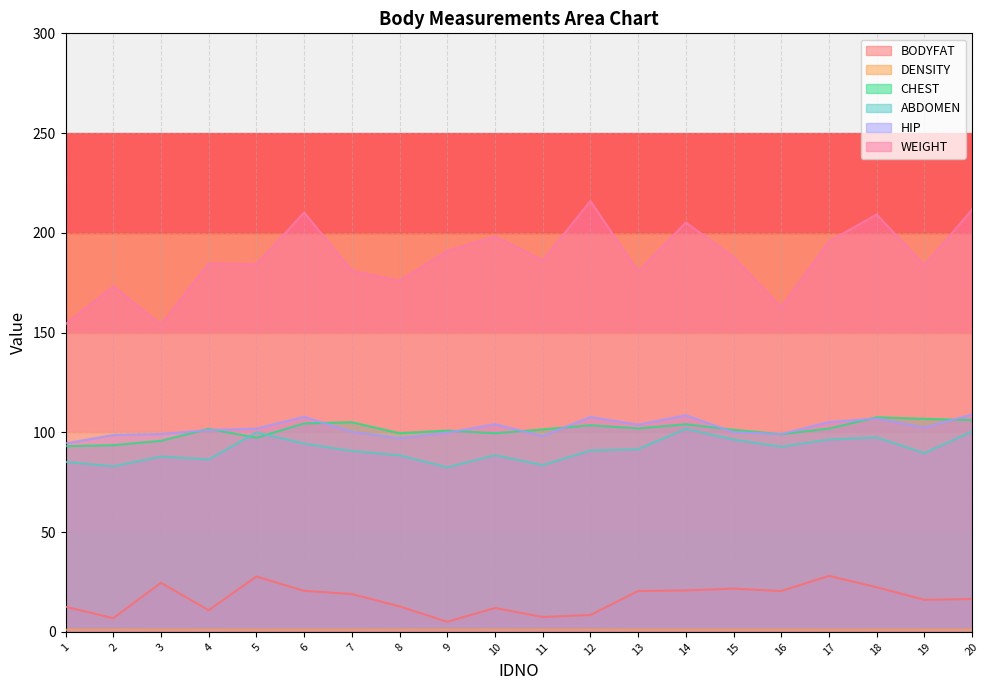

Reading left to right, list all the values displayed in this chart.

BODYFAT: 12.6	6.9	24.6	10.9	27.8	20.6	19.0	12.8	5.1	12.0	7.5	8.5	20.5	20.8	21.7	20.5	28.1	22.4	16.1	16.5
DENSITY: 1.1	1.1	1.0	1.1	1.0	1.1	1.1	1.1	1.1	1.1	1.1	1.1	1.1	1.1	1.0	1.1	1.0	1.0	1.1	1.1
CHEST: 93.1	93.6	95.8	101.8	97.3	104.5	105.1	99.6	100.9	99.6	101.5	103.6	102.0	104.1	101.3	99.1	101.9	107.6	106.8	106.2
ABDOMEN: 85.2	83.0	87.9	86.4	100.0	94.4	90.7	88.5	82.5	88.6	83.6	90.9	91.6	101.8	96.4	92.8	96.4	97.5	89.6	100.5
HIP: 94.5	98.7	99.2	101.2	101.9	107.8	100.3	97.1	99.9	104.1	98.2	107.7	103.9	108.6	100.1	99.2	105.2	107.0	102.4	109.0
WEIGHT: 154.2	173.2	154.0	184.8	184.2	210.2	181.0	176.0	191.0	198.2	186.2	216.0	180.5	205.2	187.8	162.8	195.8	209.2	183.8	211.8